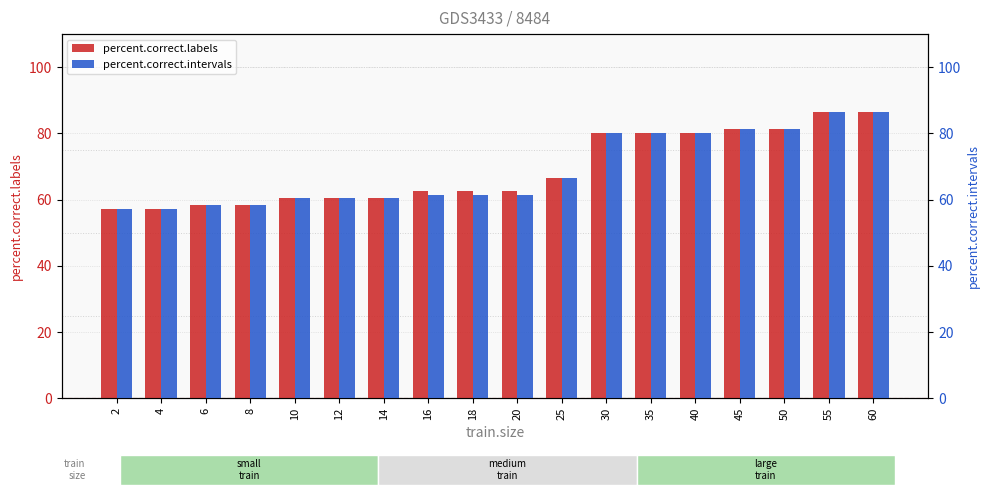

Between 18 and 60, which series saw the biggest shift?

percent.correct.intervals